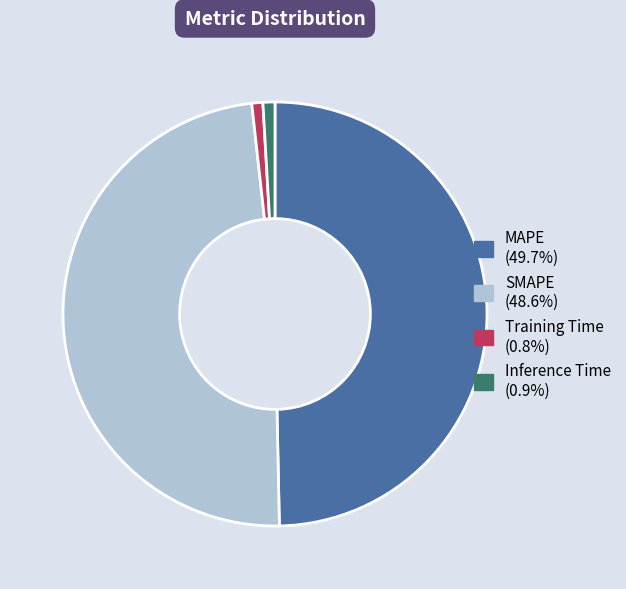

Which category has the biggest portion of the pie?

MAPE